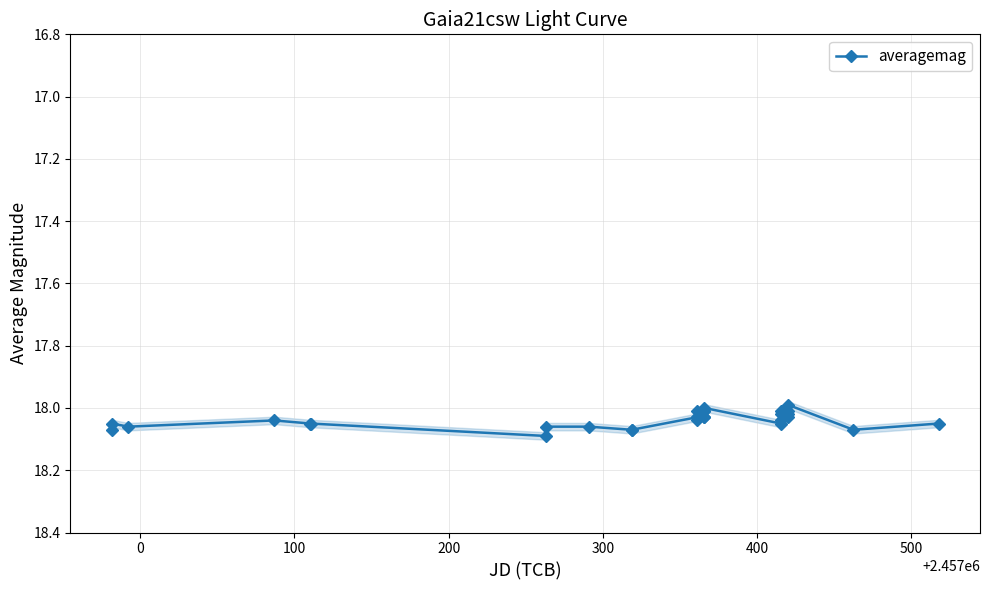

True or false: averagemag has more than 0 interior local peaks.

True